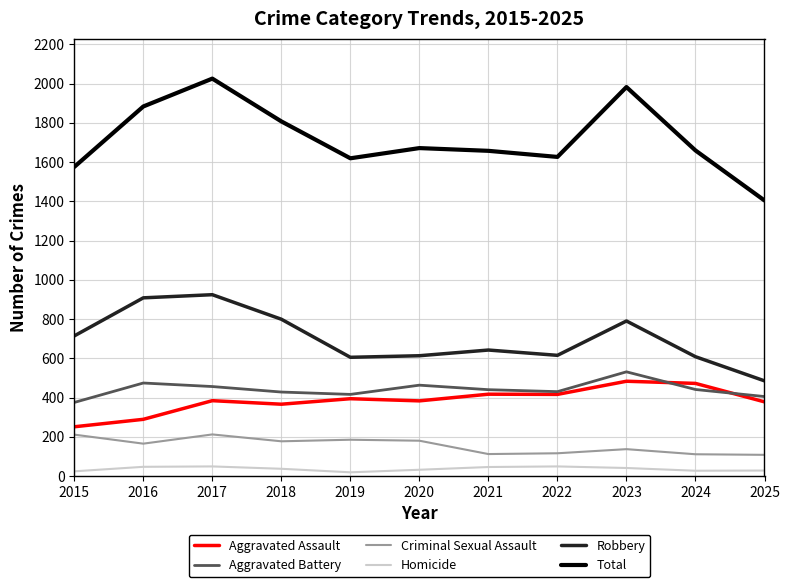

True or false: Criminal Sexual Assault and Homicide cross at least once.

False